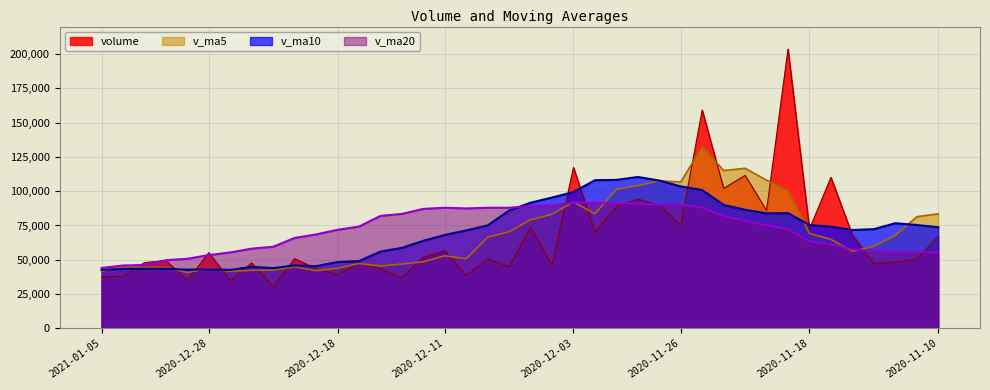

Which series ends up on top after the final intersection of v_ma10 and v_ma20?

v_ma10